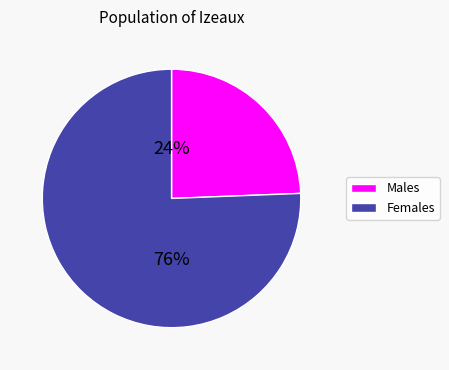

To the nearest percent, what is the average slice percentage?

50%